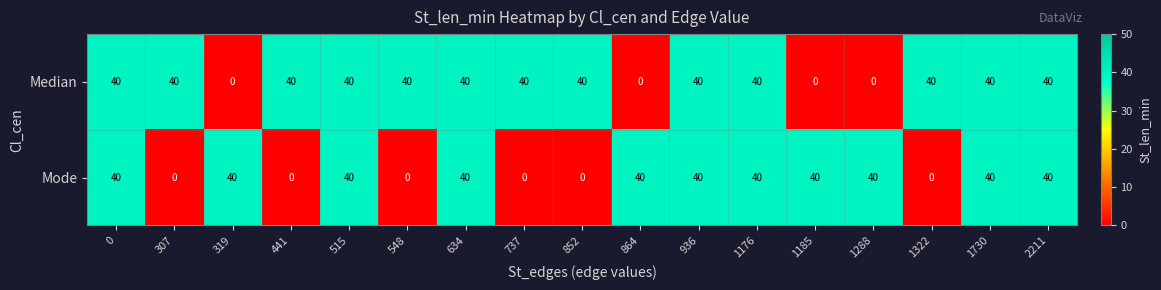

List the series in order of their overall mean, highest first.

Median, Mode